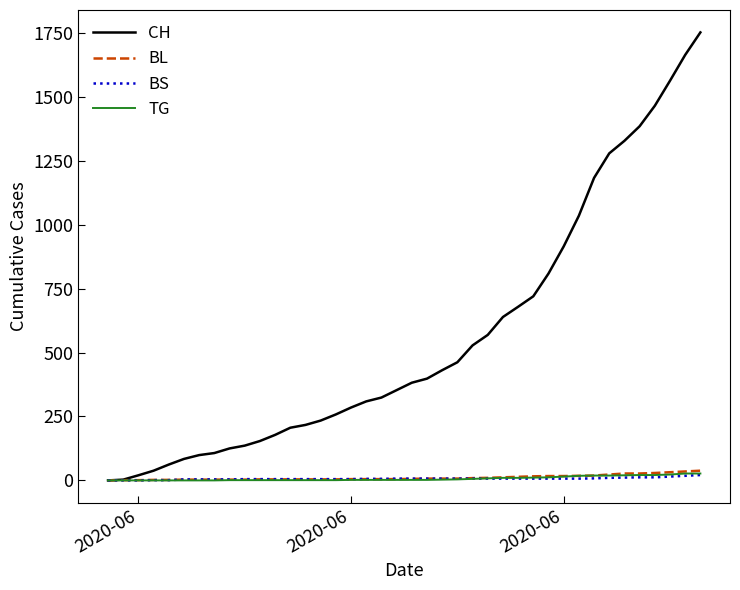

Which series has the largest range (max minus min)?

CH